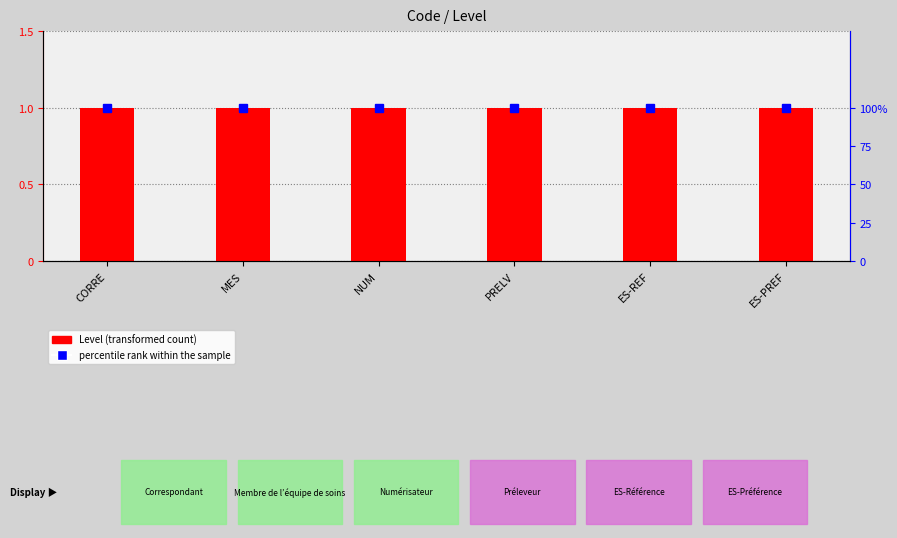

The value of percentile rank within the sample at CORRE is 164. True or false?

False